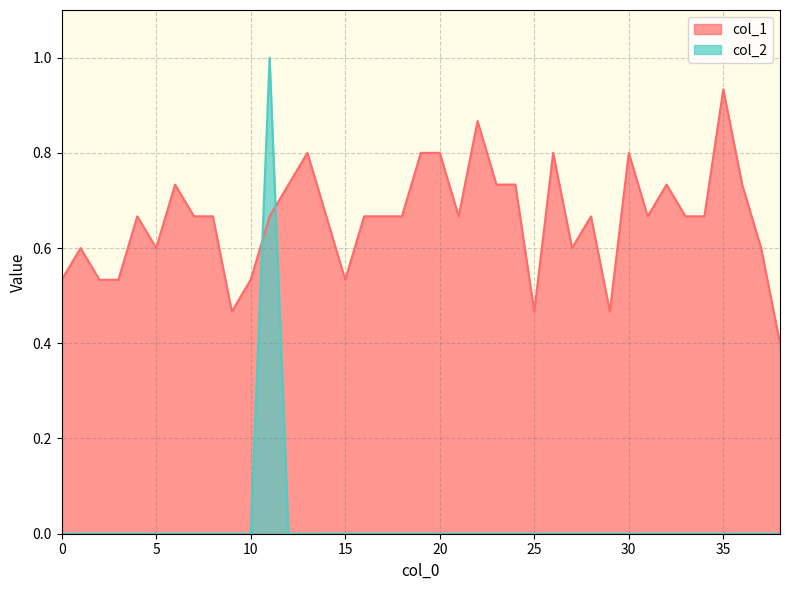

Count the number of categories in the chart.

39